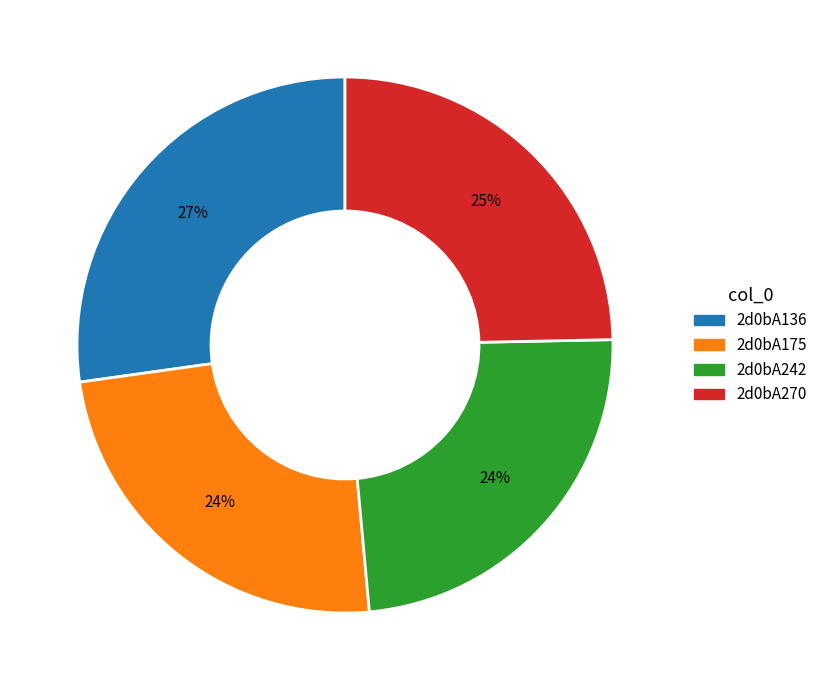

What percentage is the 2d0bA270 slice, to the nearest percent?

25%